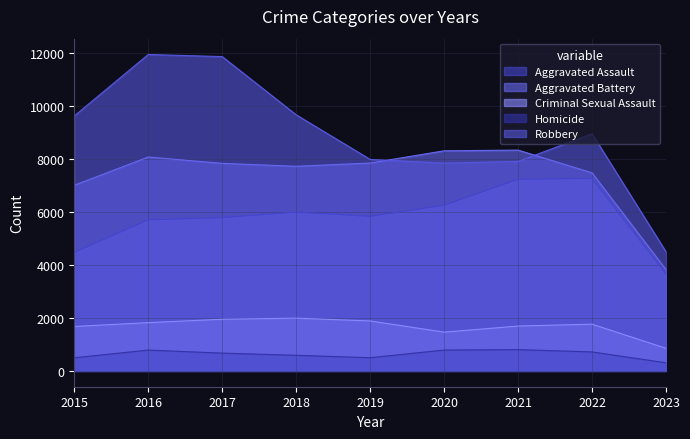

What is the maximum value for Homicide?

804